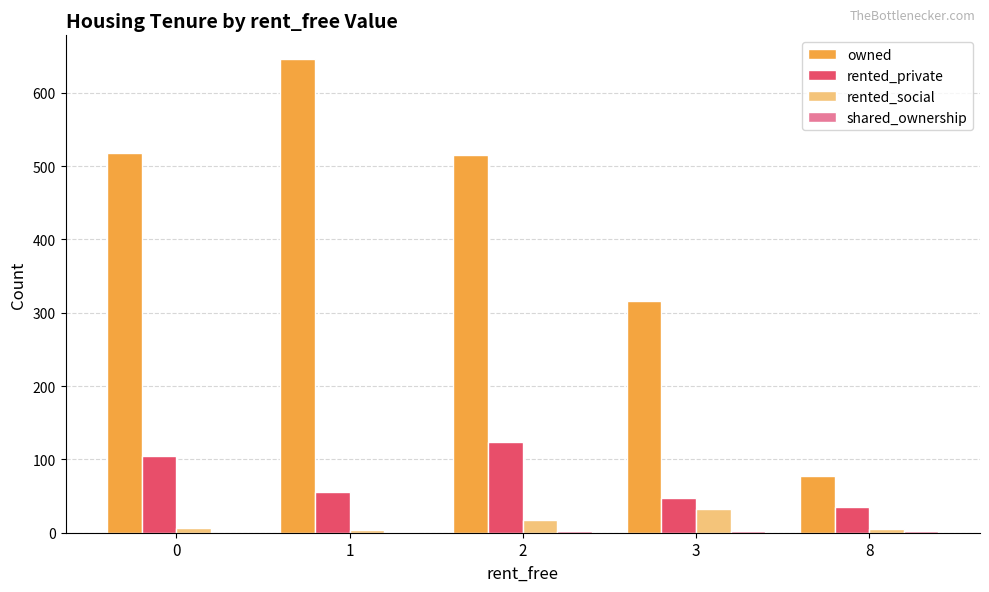

Which series has the largest total across all categories?

owned